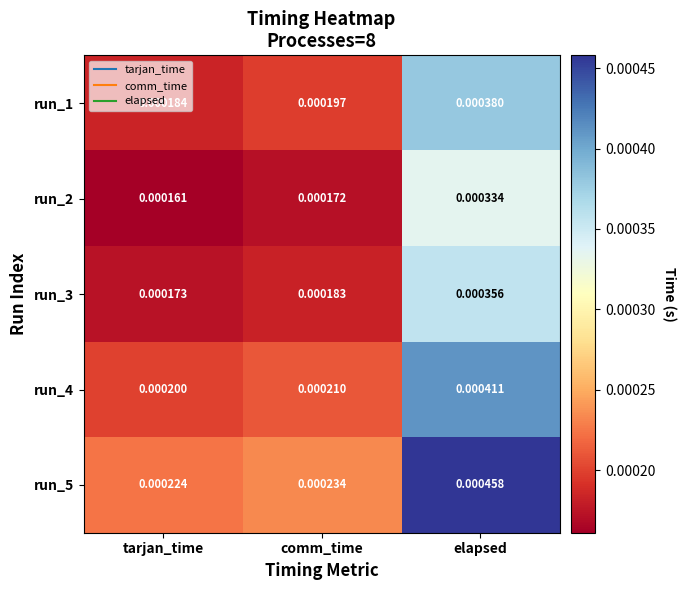

At which category does the chart reach its minimum across all series?

tarjan_time